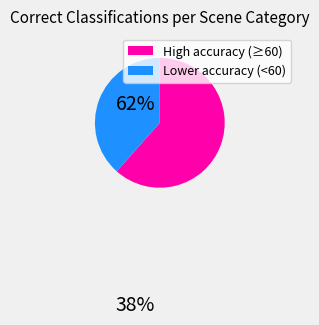

Does any single category account for the majority?

Yes